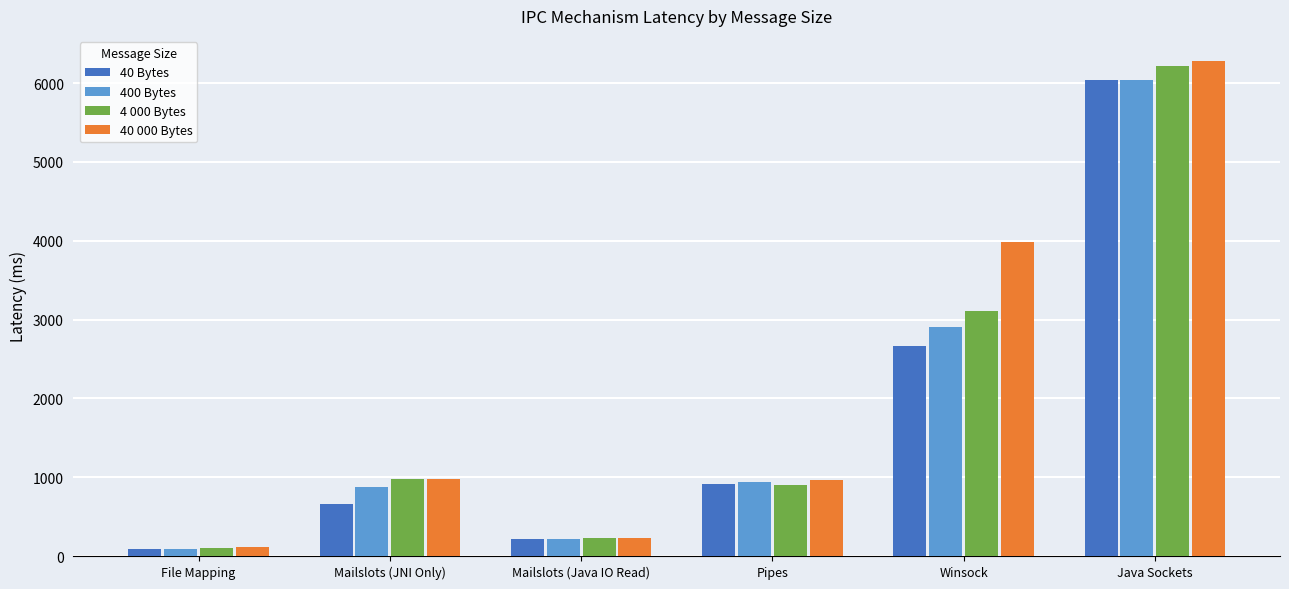

What is the label of the 1st bar from the right?

Java Sockets